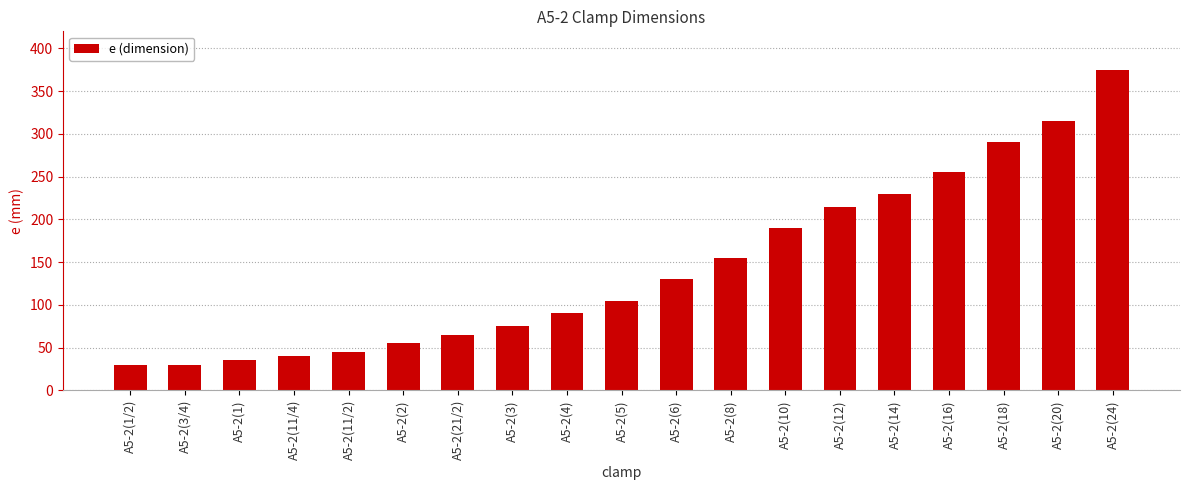

How many data points are less than 105?

9